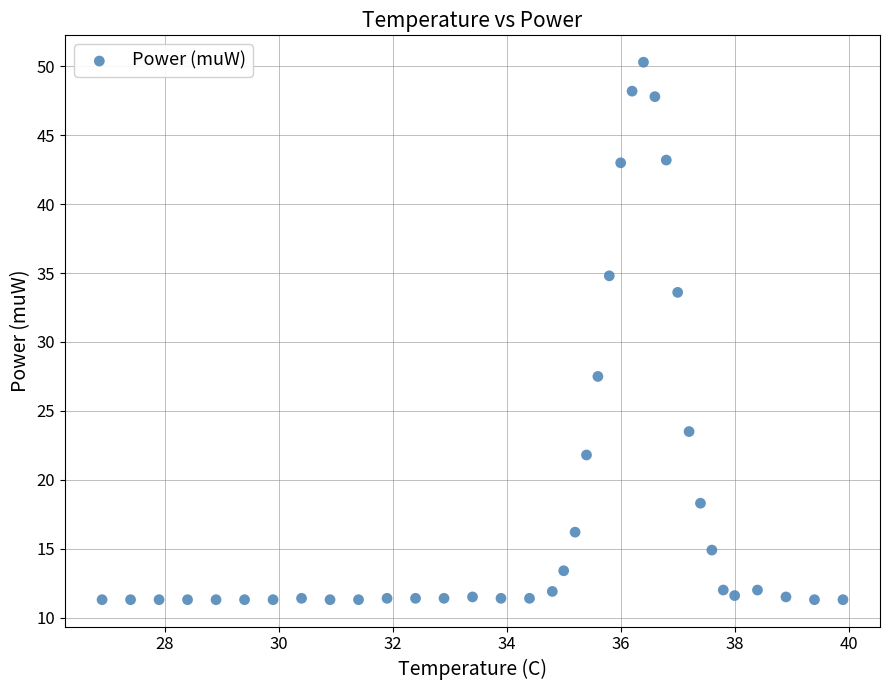

What Y value in the scatter plot is closest to 30?

27.5